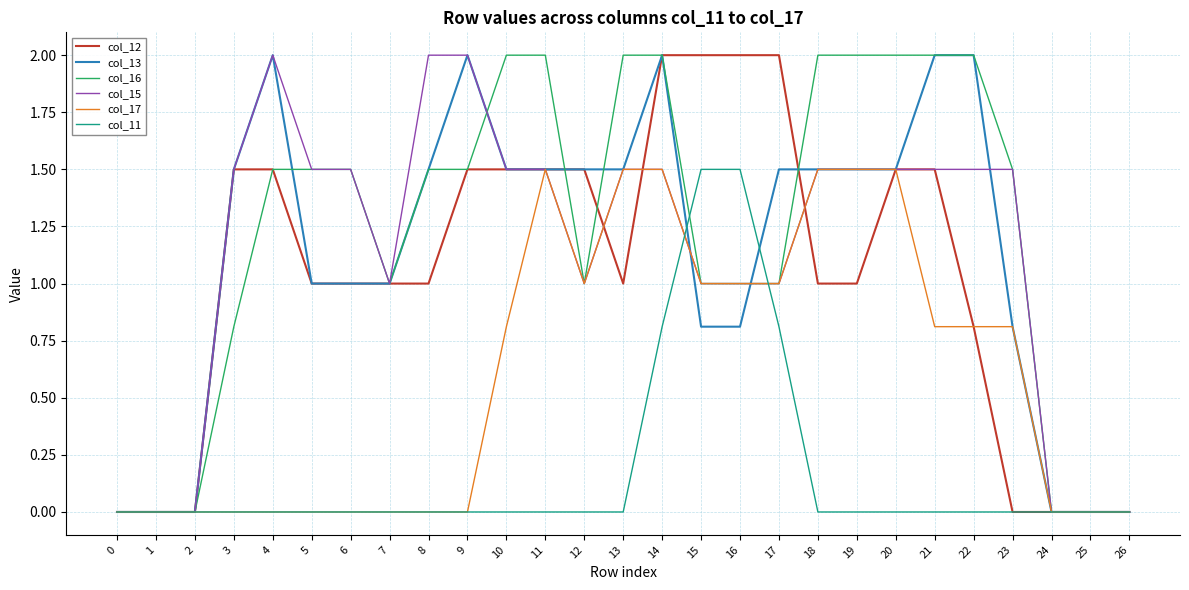

What is the sum of all col_12 values?

27.8